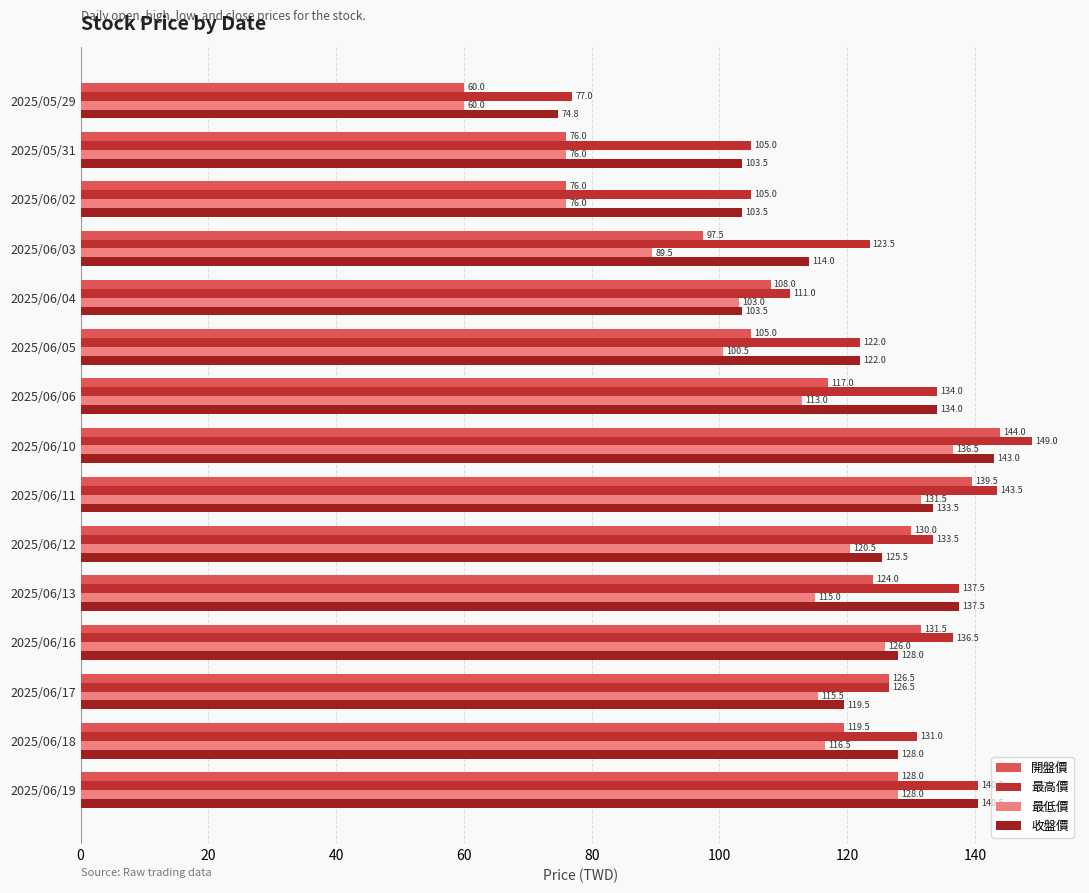

At which category is the sum across all series the highest?

2025/06/10